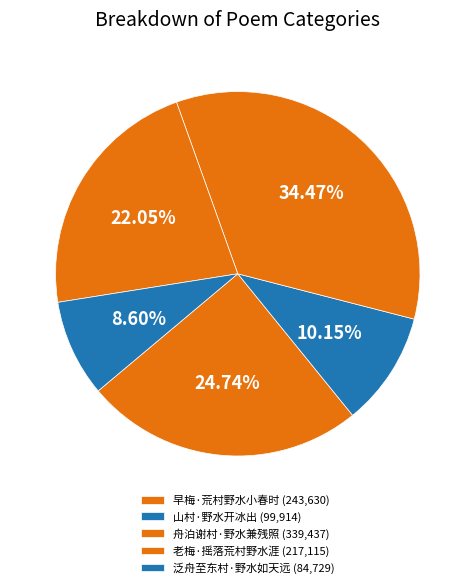

To the nearest percent, what percentage of the pie is 山村·野水开冰出?

10%